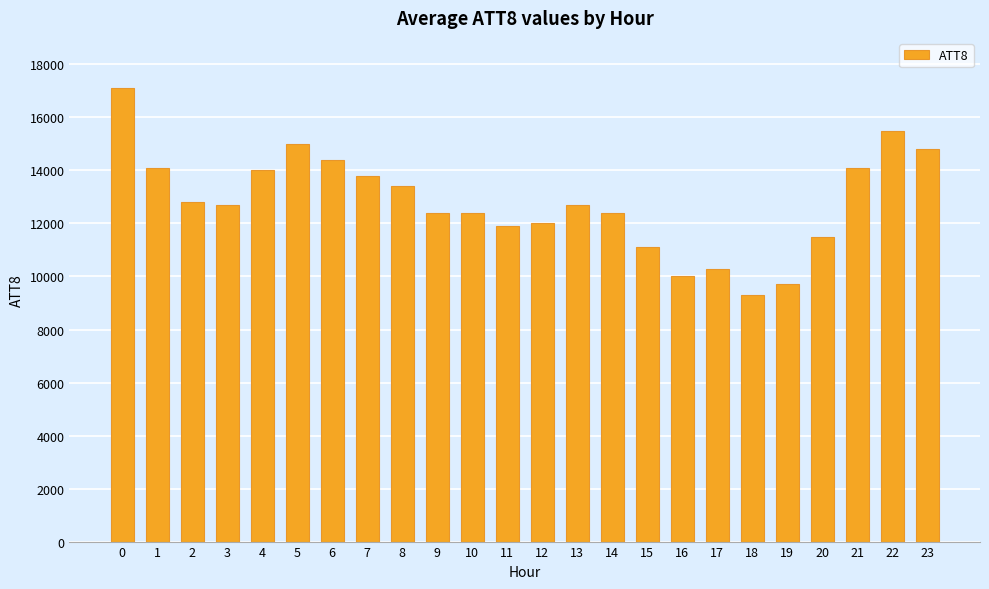

What is the maximum value shown in the chart?

17100